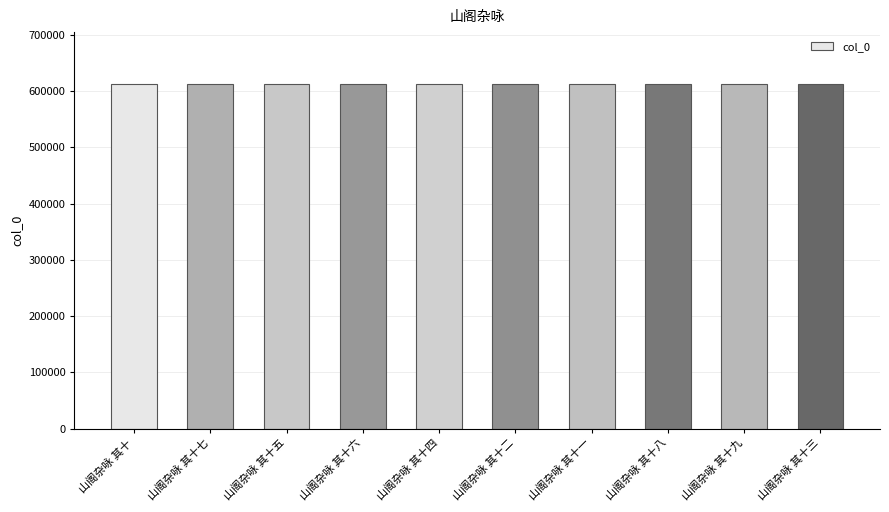

What is the sum of the values at 山阁杂咏 其十一 and 山阁杂咏 其十八?

1226153